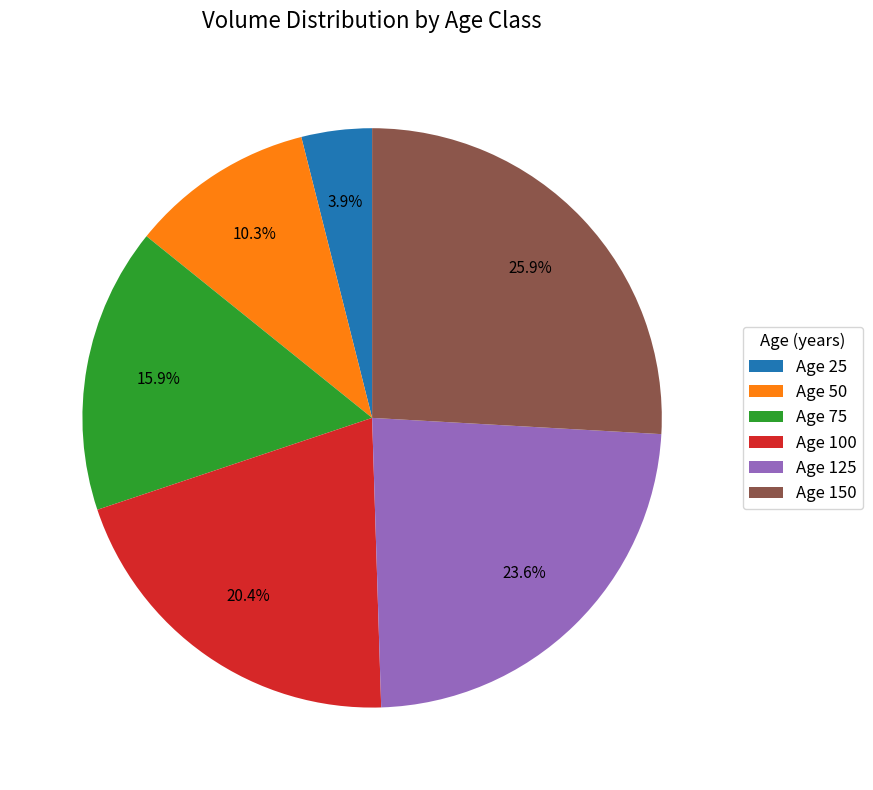

Does Age 150 account for over 50% of the chart?

No